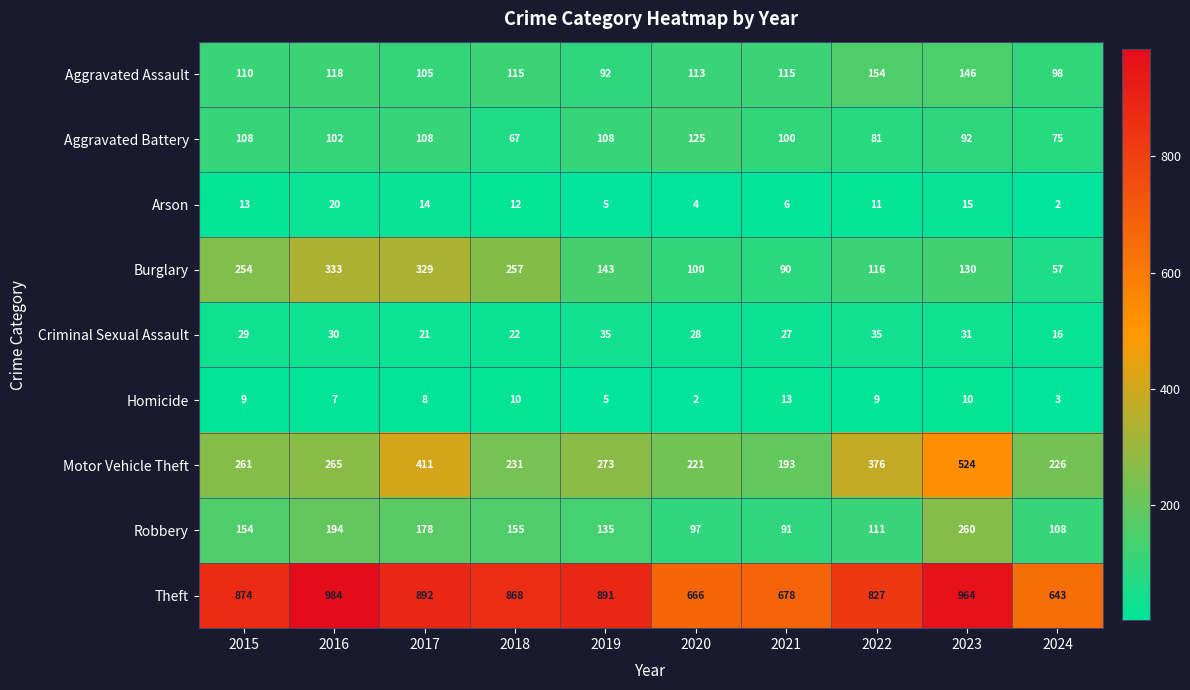

What is the greatest value displayed?

984